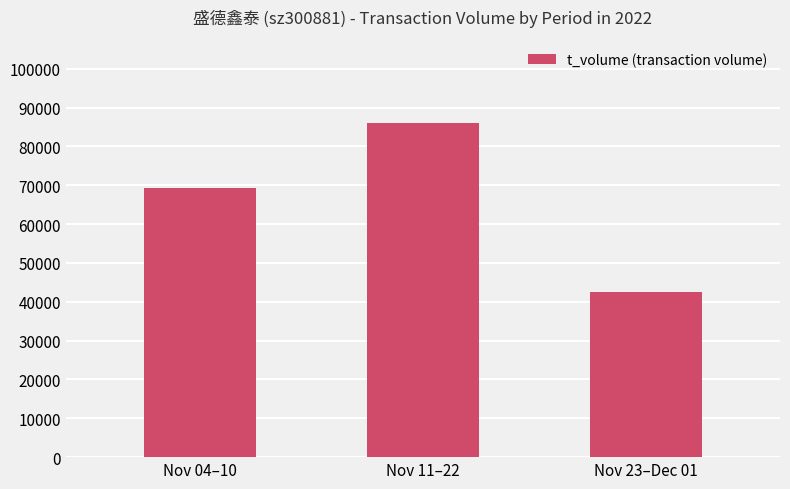

What is the ratio of the value at Nov 04–10 to the value at Nov 11–22?

0.8